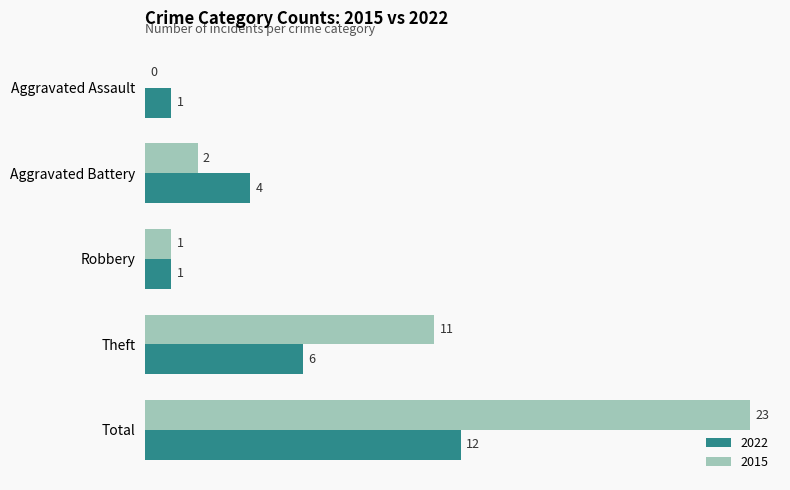

Which series changed the most between Aggravated Assault and Theft?

2015